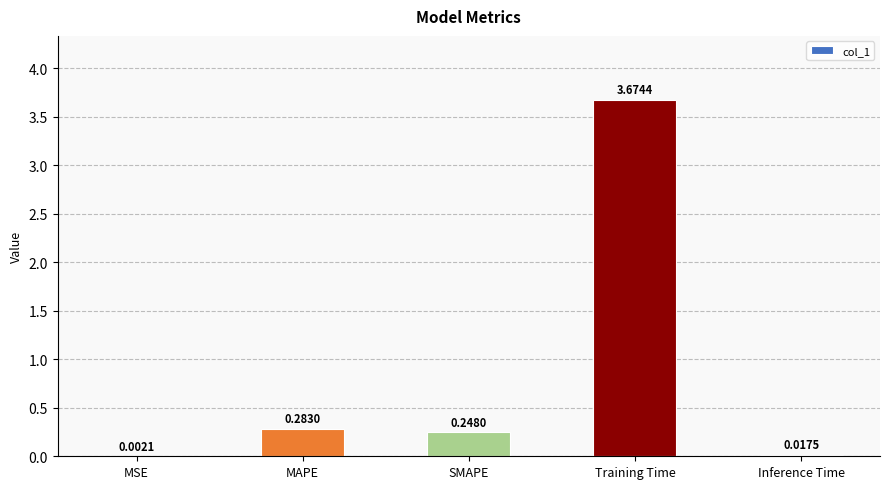

At which category does the chart reach its peak across all series?

Training Time